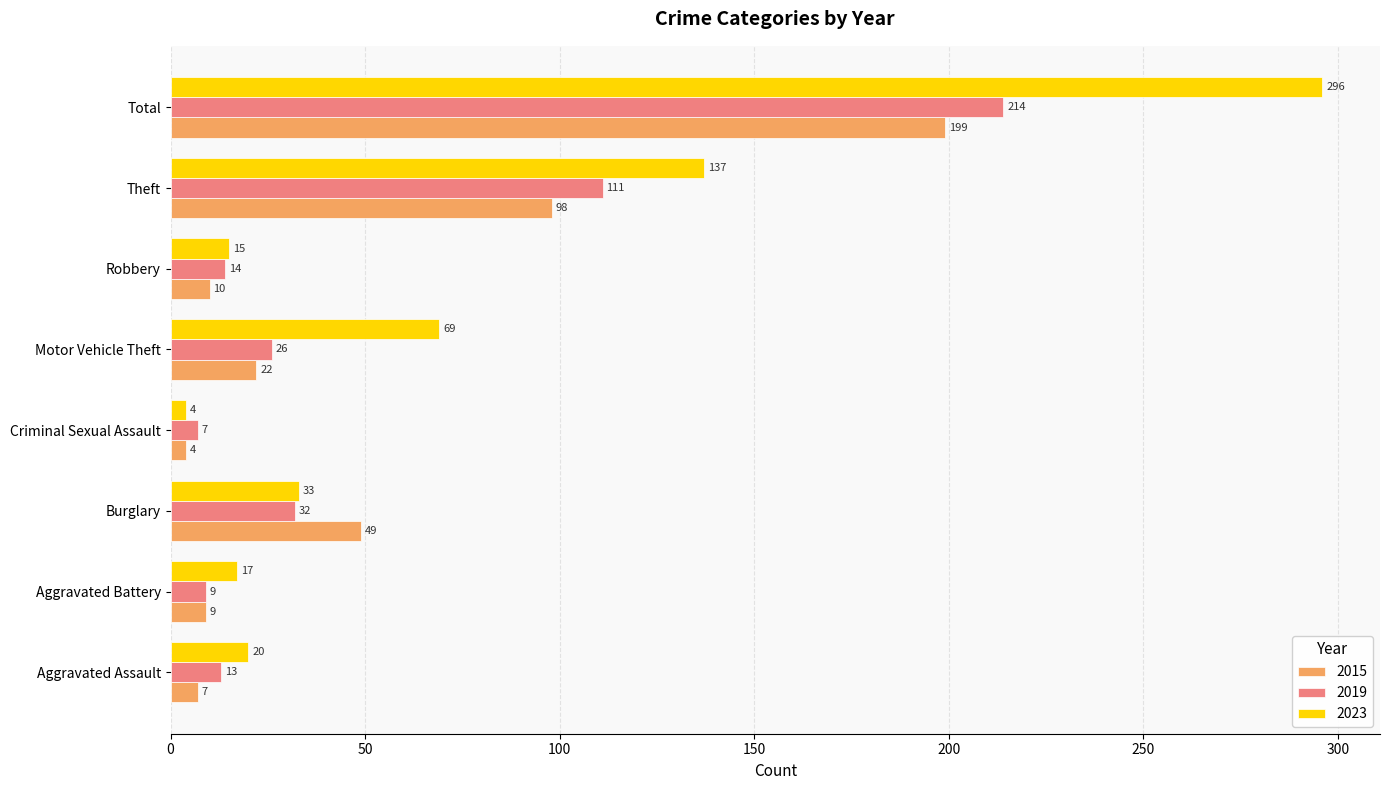

The 2015 series shows 12 at Motor Vehicle Theft. True or false?

False